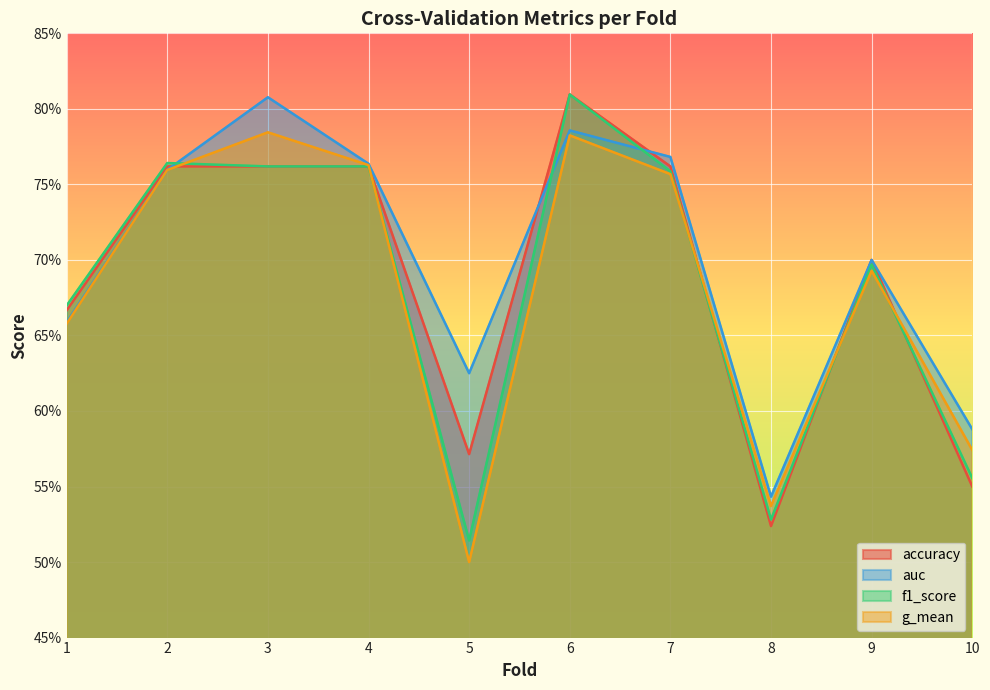

What is the total value across all series at 3?

3.1